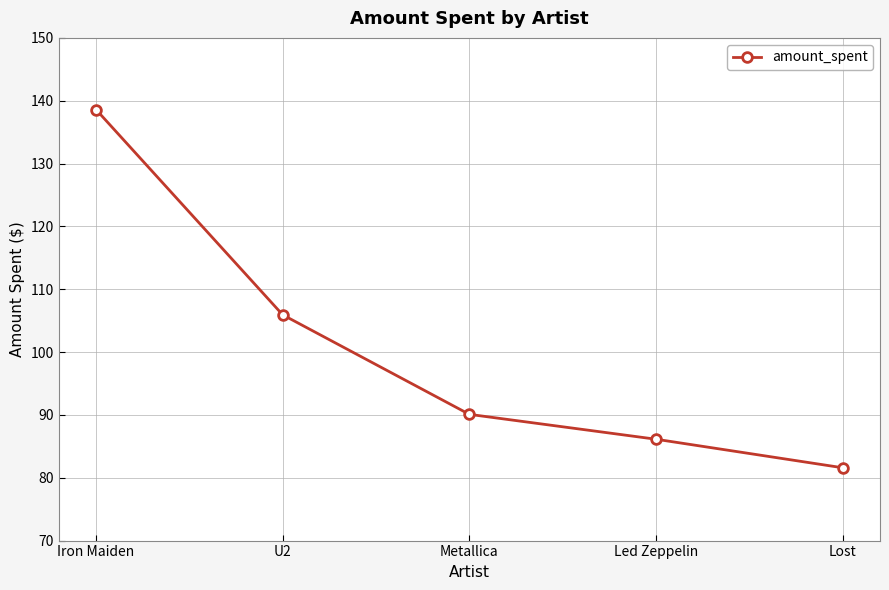

Count the number of values greater than 90.

3